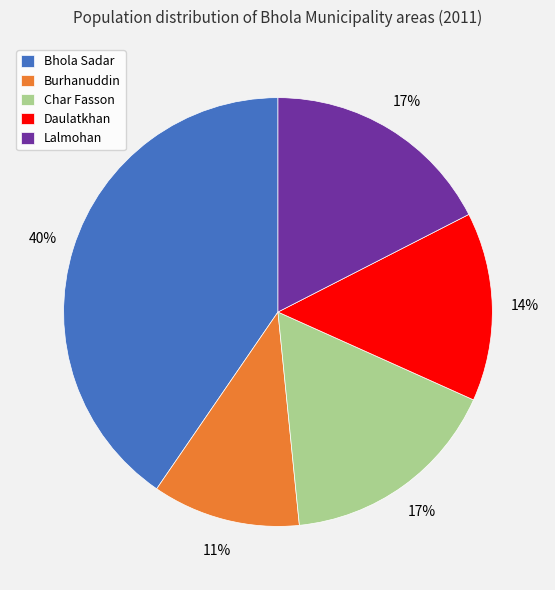

To the nearest percent, what percentage of the pie is Daulatkhan?

14%